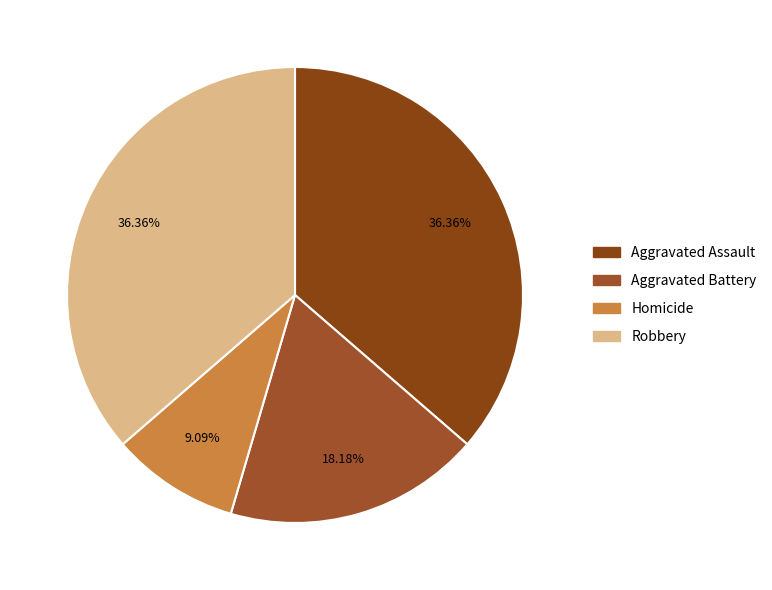

Rank the categories by value from lowest to highest.

Homicide, Aggravated Battery, Aggravated Assault, Robbery